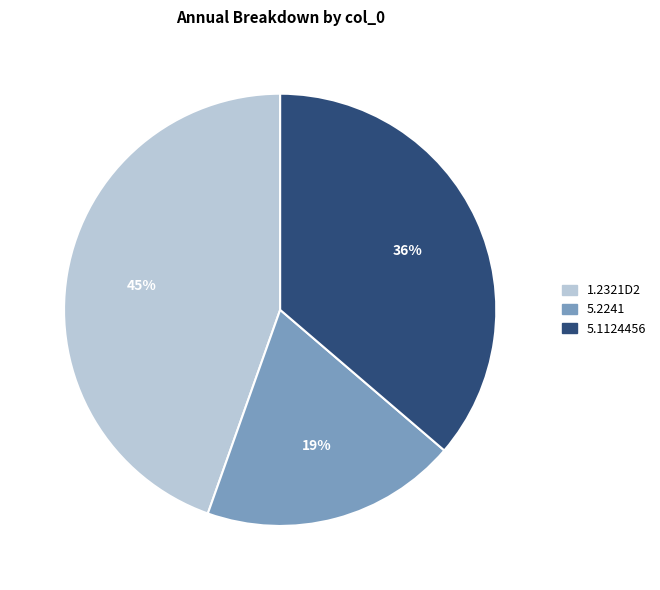

Does 5.2241 represent more than half of the total?

No